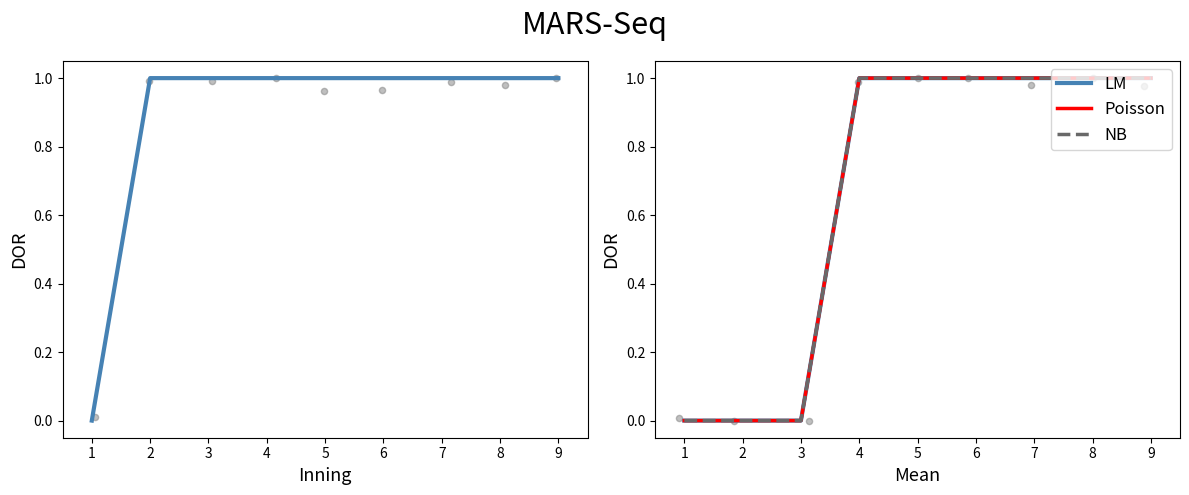

What is the total value across all series at 9?

4